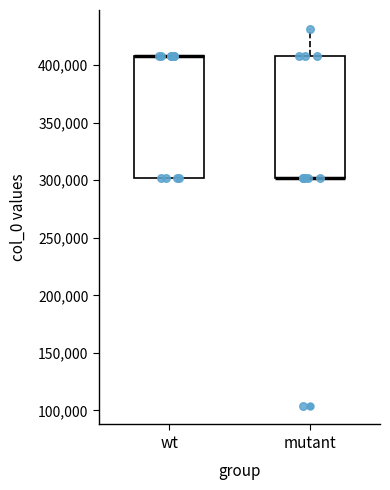

Where is the lower edge of the box for wt on the y-axis? The values are not printed on the chart, so give them approximately, as read against the axis.

300000